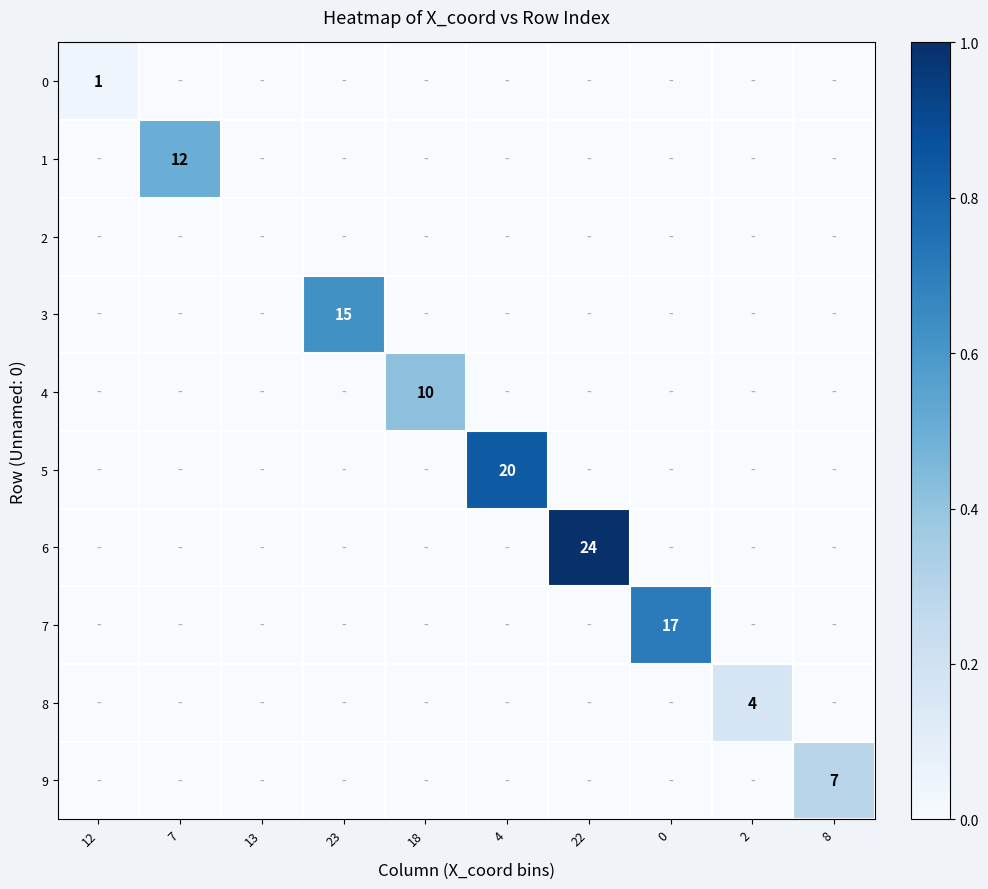

How many categories are shown in the chart?

10